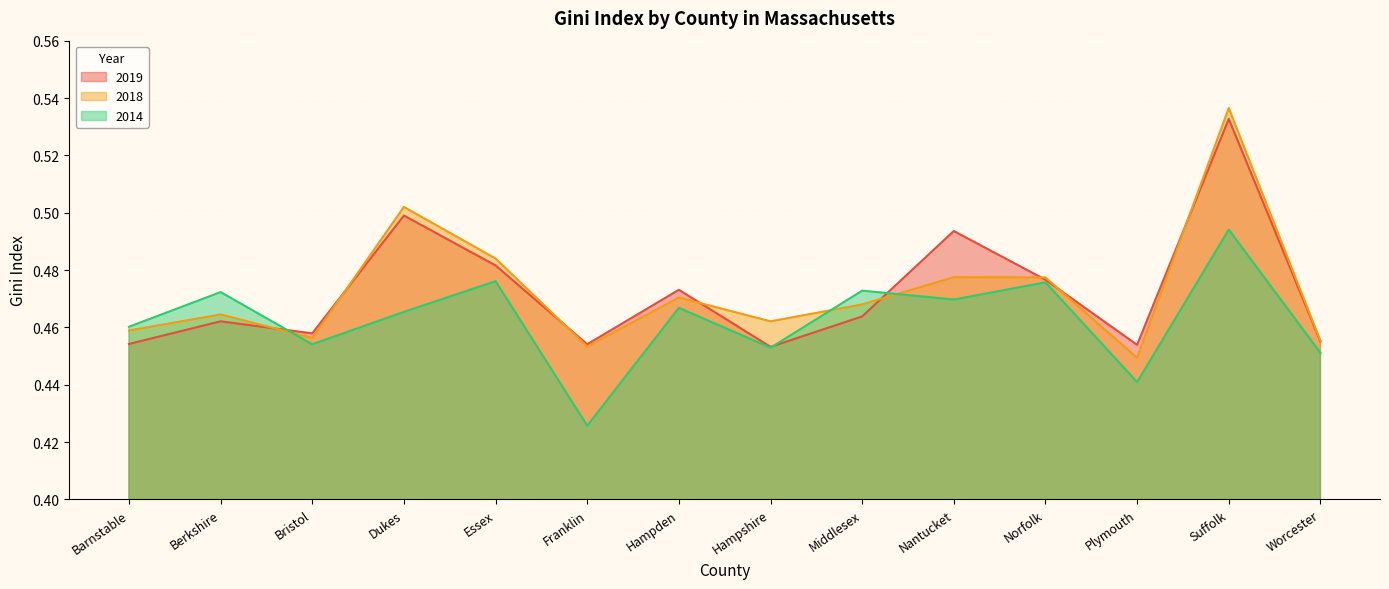

How many interior local peaks does the 2019 series have?

5